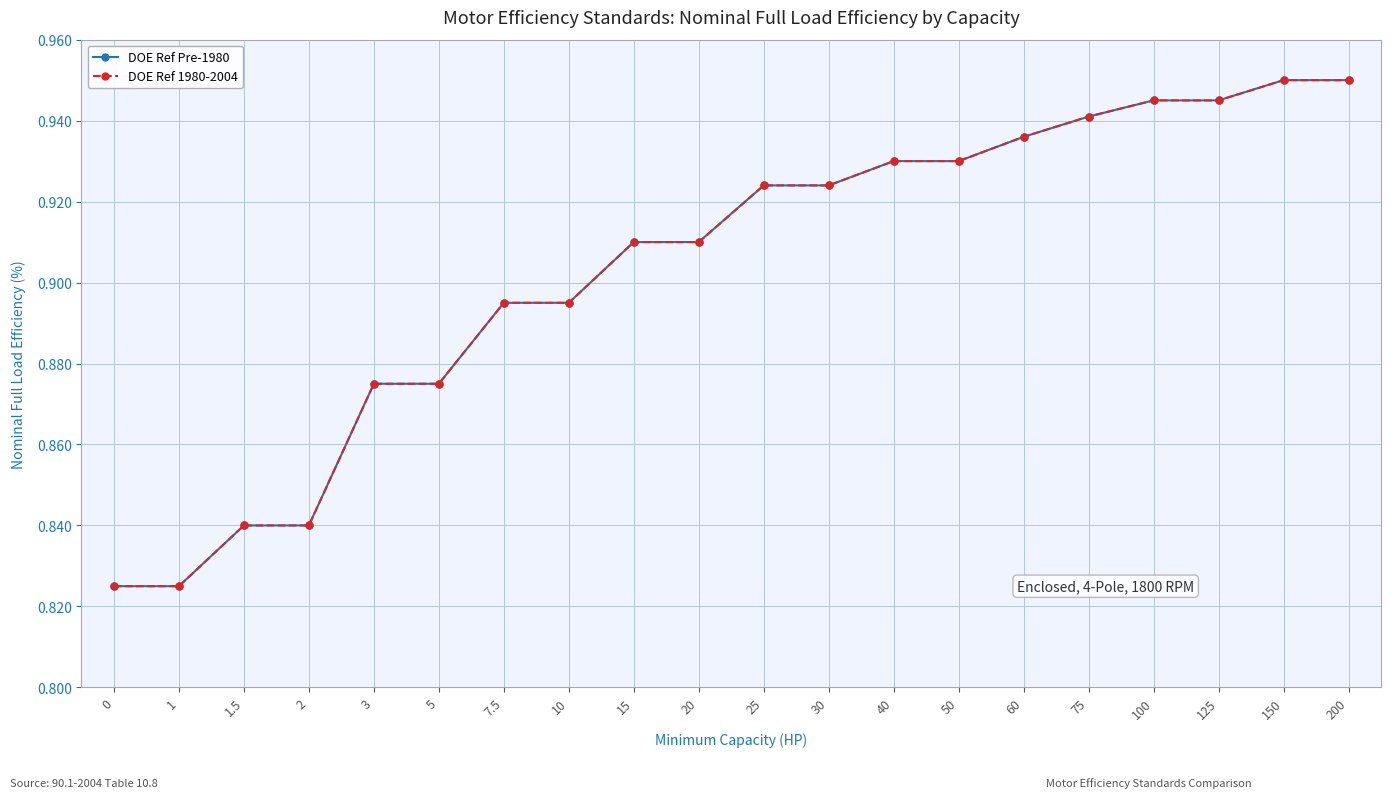

How many lines are shown in the chart?

2